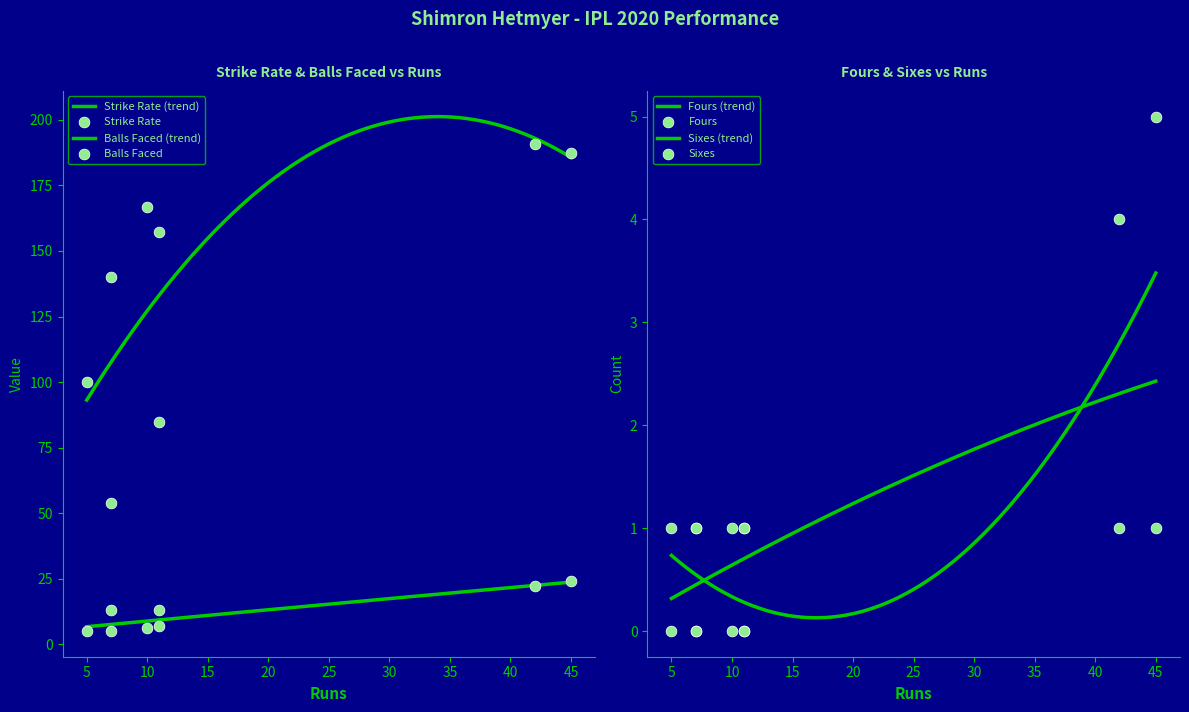

Which series has the largest total across all categories?

sr